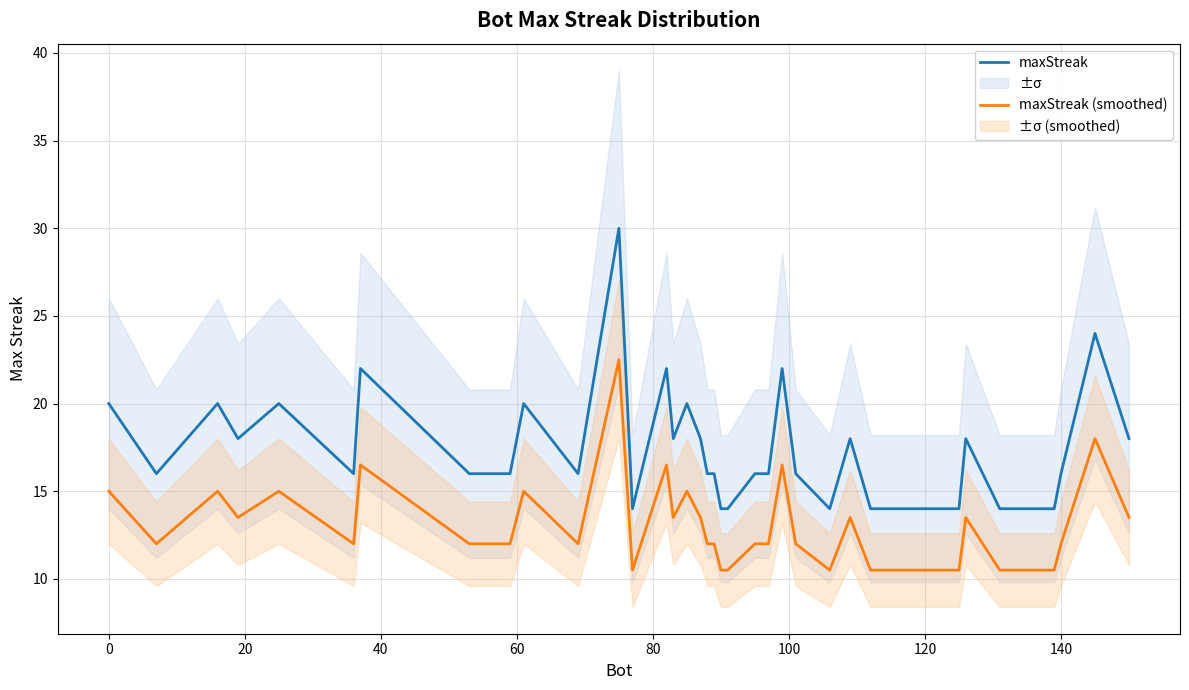

True or false: maxStreak and maxStreak (smoothed) intersect in this chart.

False